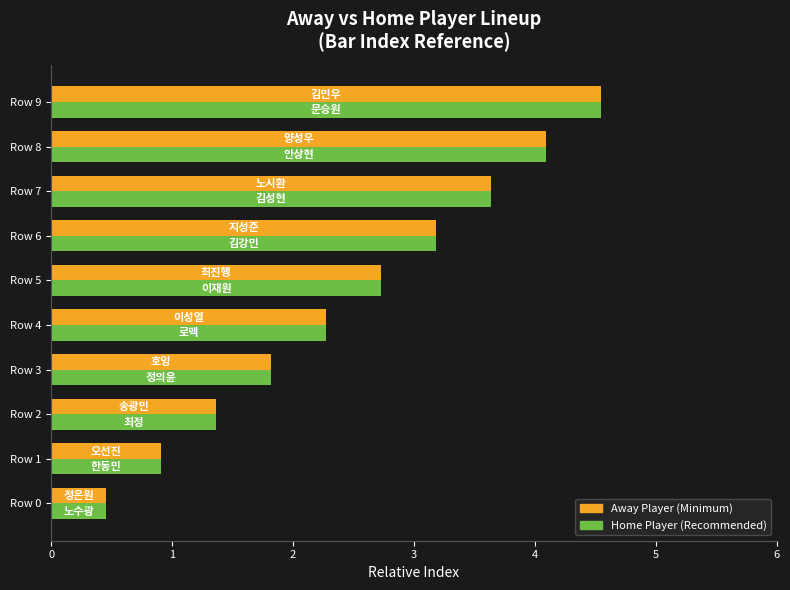

At which category is the sum across all series the highest?

Row 9